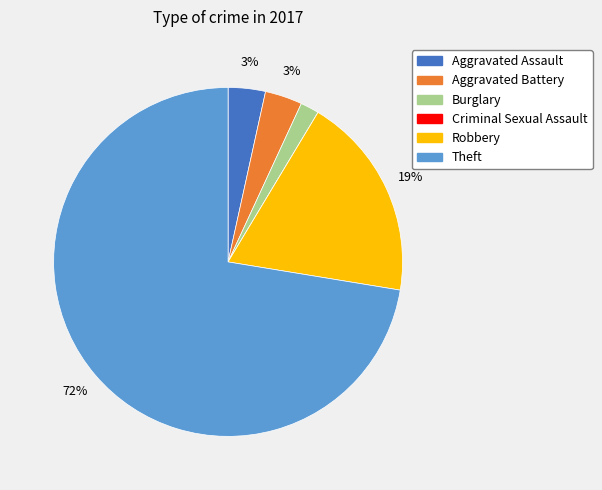

To the nearest percent, what is the average slice percentage?

17%